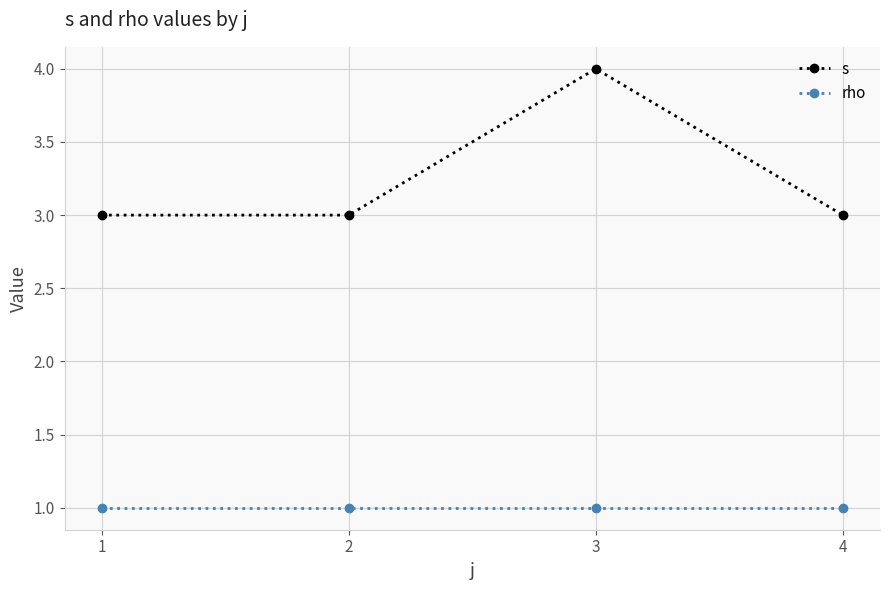

Reading right to left, what are all the values shown in this chart?

s: 4=3	3=4	2=3	1=3
rho: 4=1	3=1	2=1	1=1